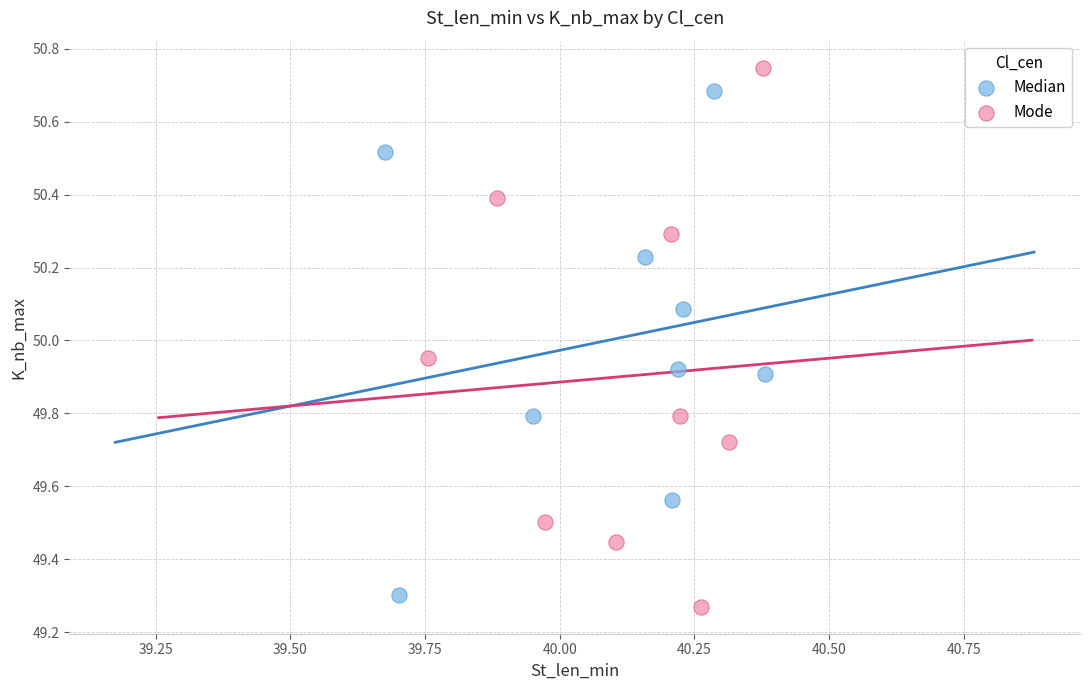

Which series has the widest spread of Y values?

Mode